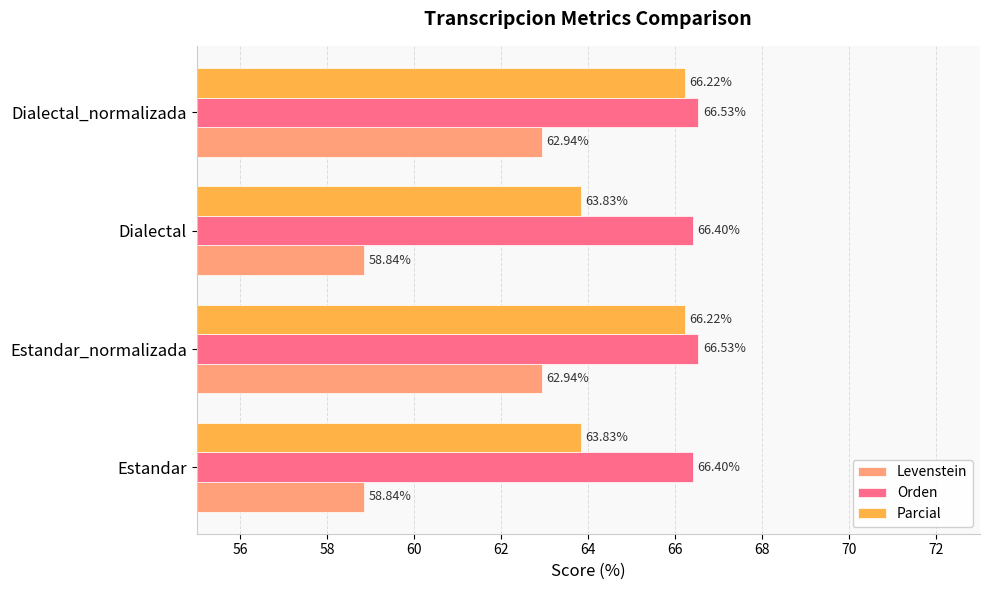

How many data points in Levenstein are above 62?

2